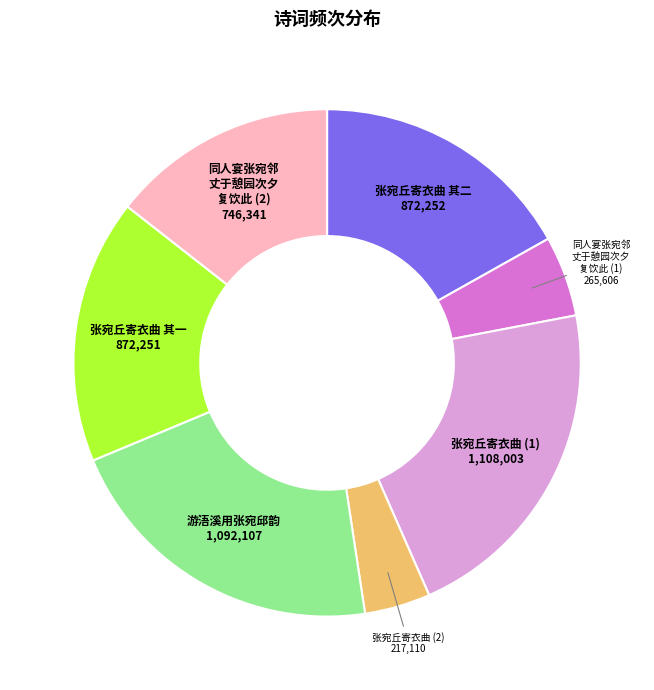

Is there a majority slice in this chart?

No